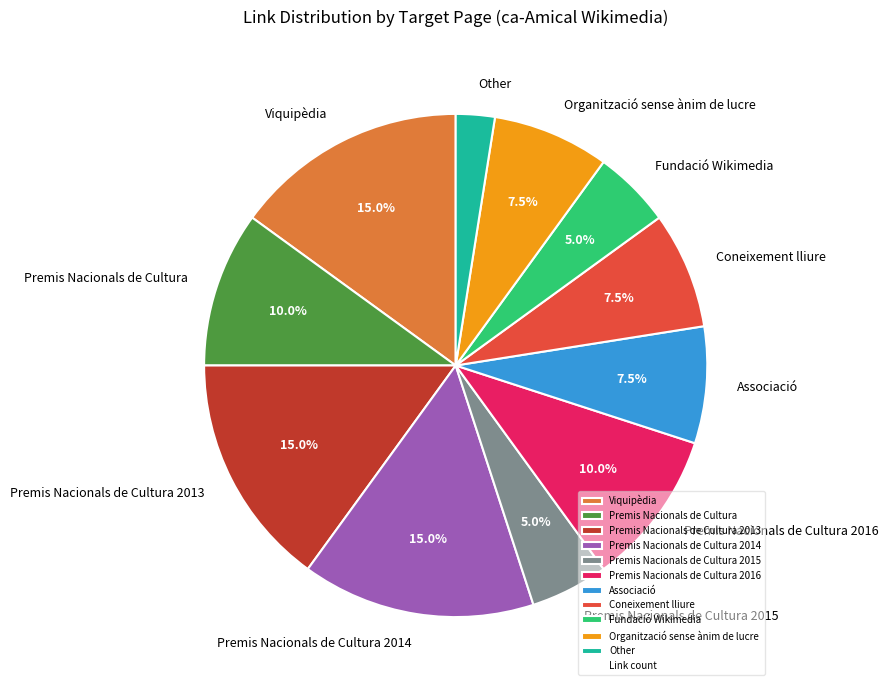

How many segments does this pie chart have?

11